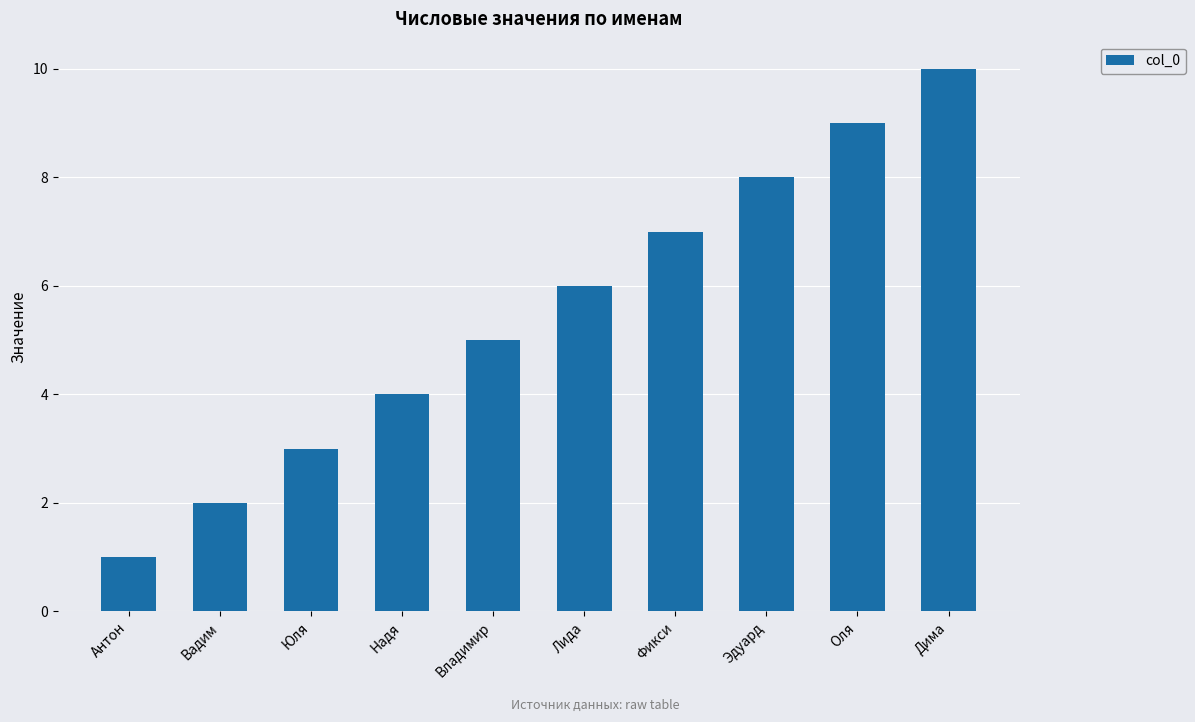

Are the bars grouped side by side (vs. stacked)?

No